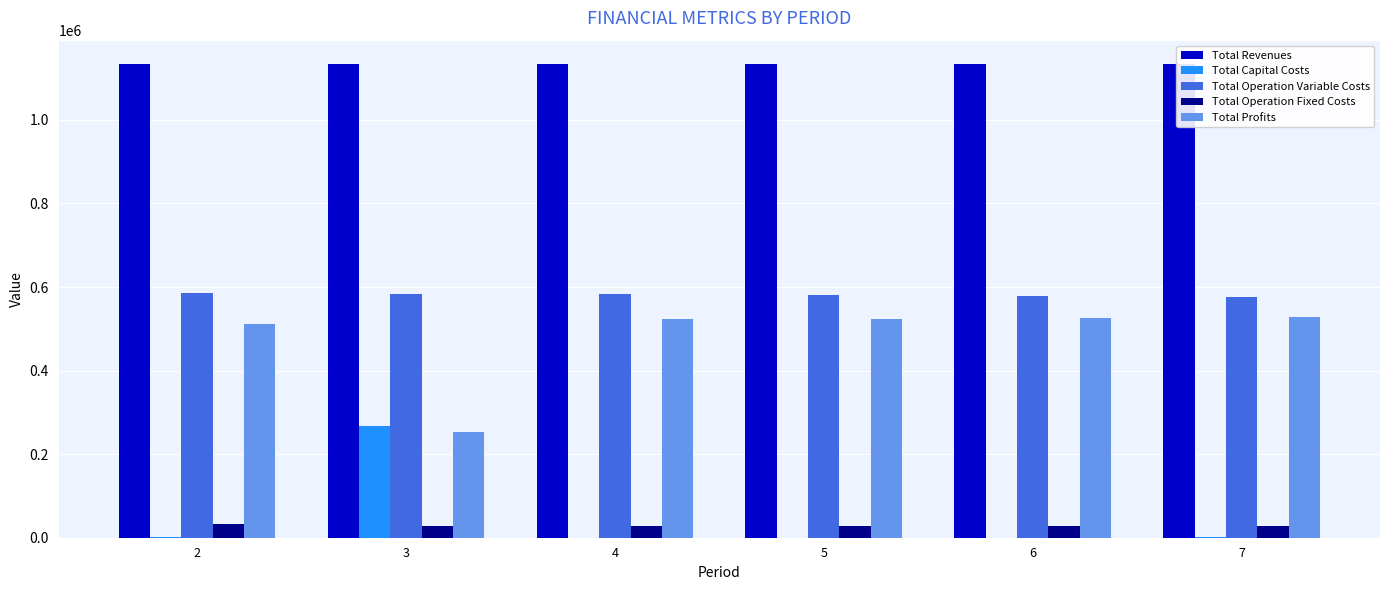

Is it true that Total Profits equals 235178.4 at 4?

False